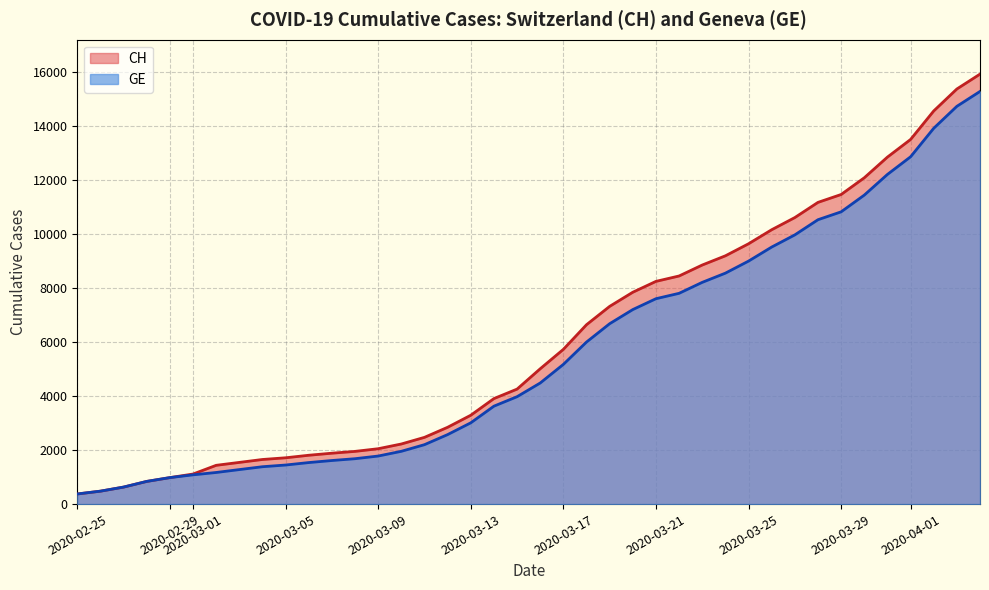

Which series has the widest spread of values?

CH